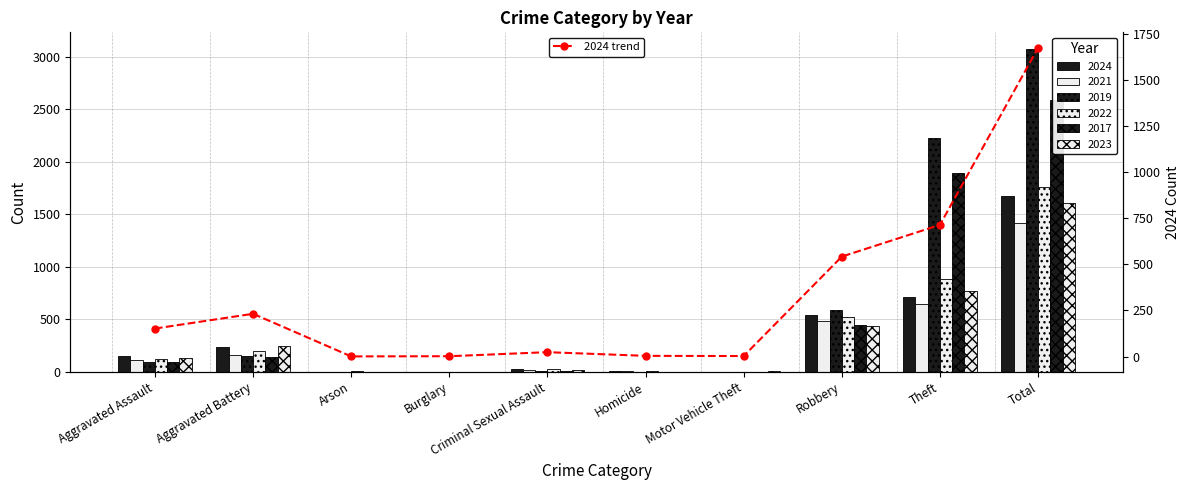

What is the change in value from Arson to Robbery?

+541